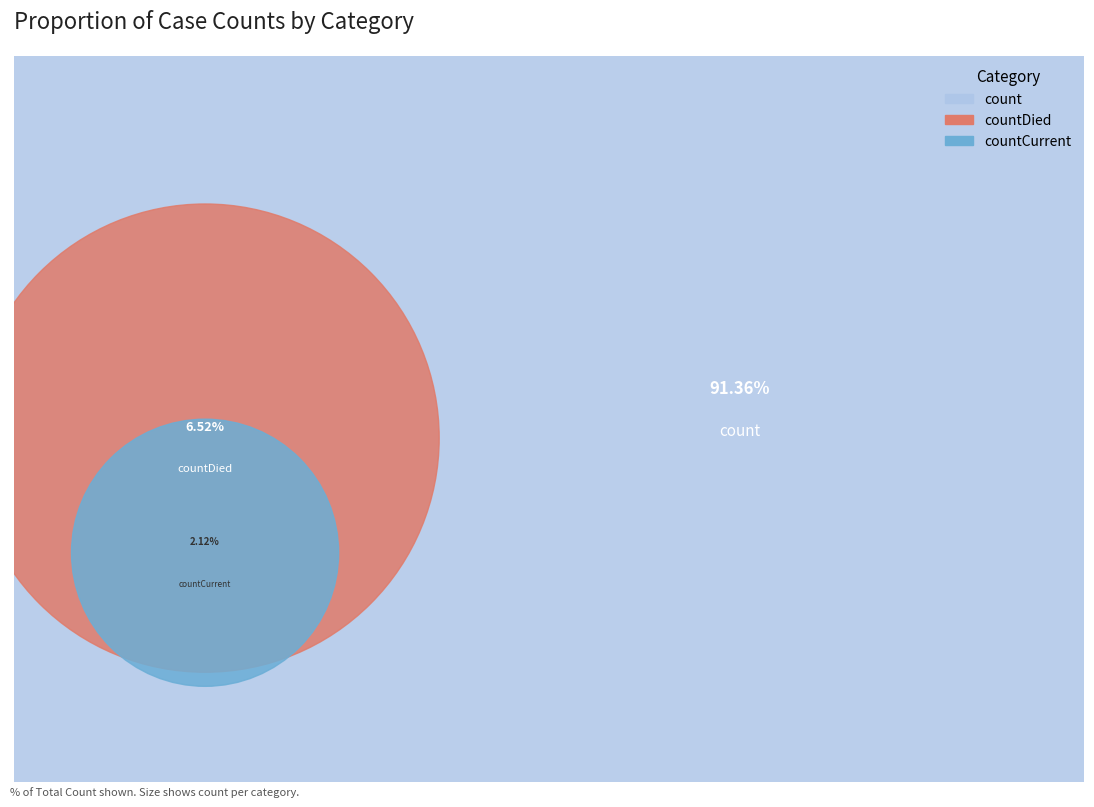

How many slices are in this pie chart?

3